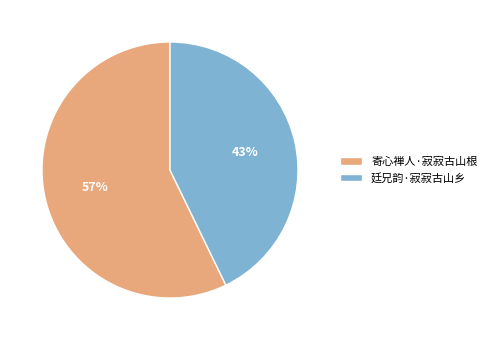

Which category has the biggest portion of the pie?

寄心禅人·寂寂古山根